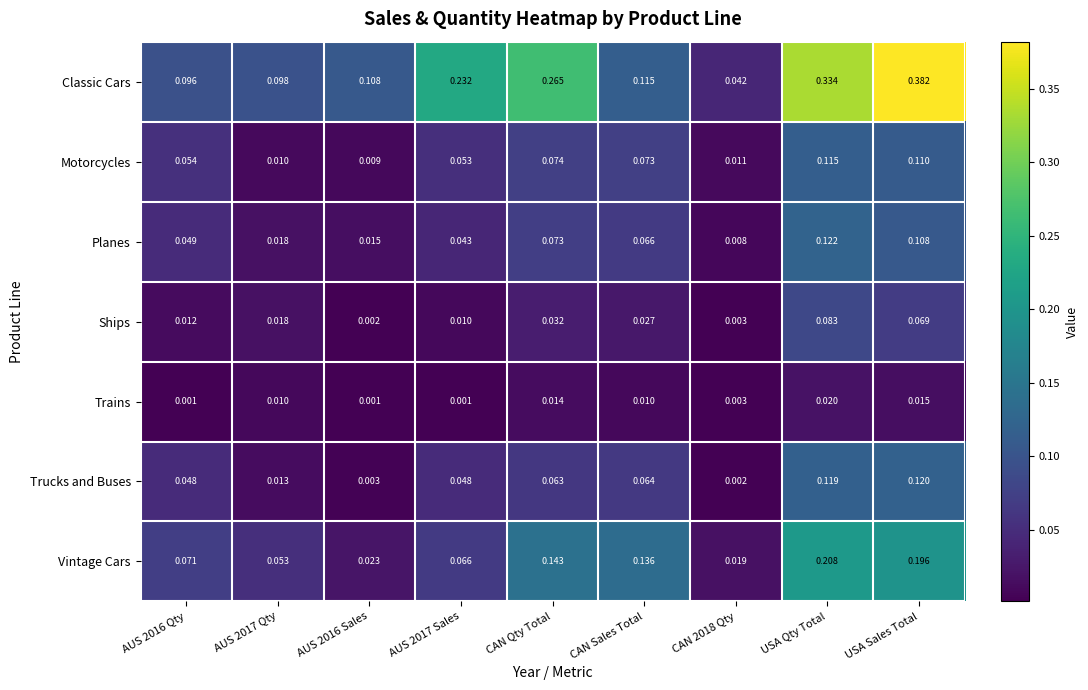

Between CAN Sales Total and USA Sales Total, which series saw the biggest shift?

Classic Cars